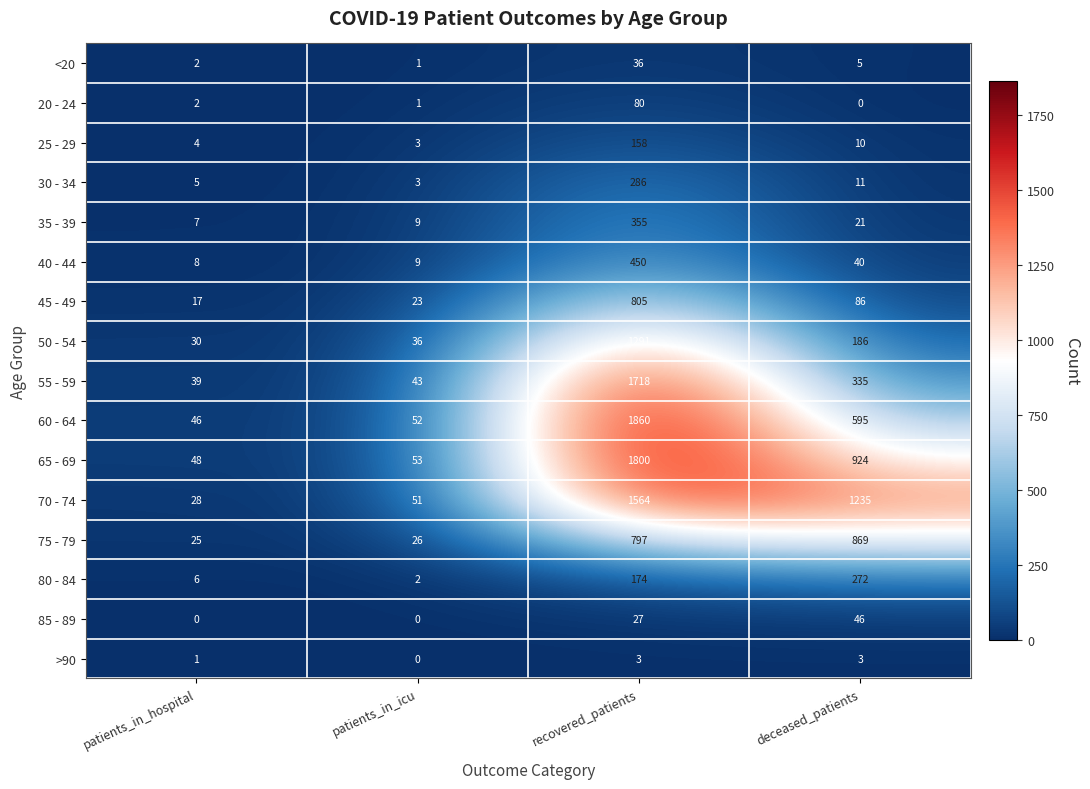

What is the minimum value for 65 - 69?

48